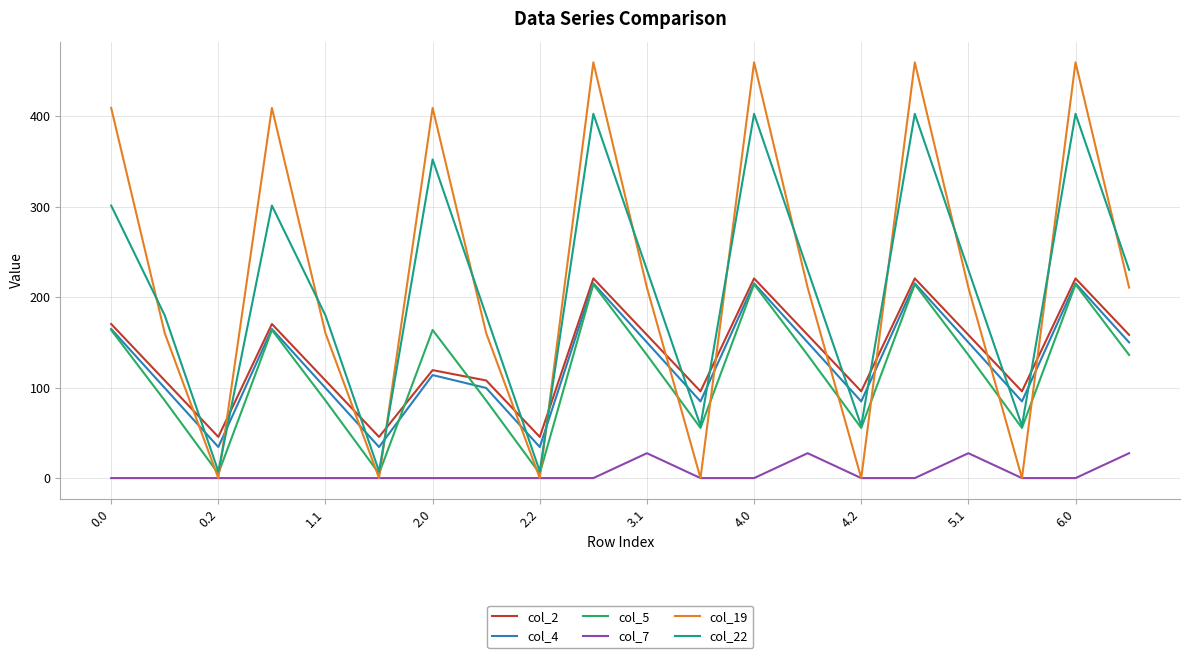

Which series has the largest range (max minus min)?

col_19